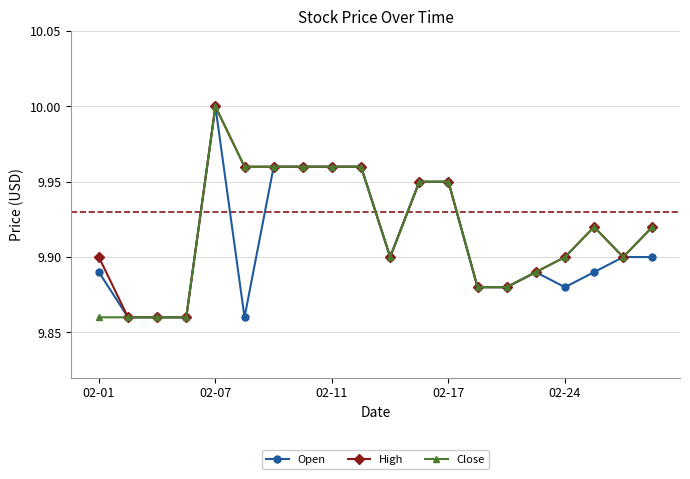

At how many categories does at least one series exceed 9?

20